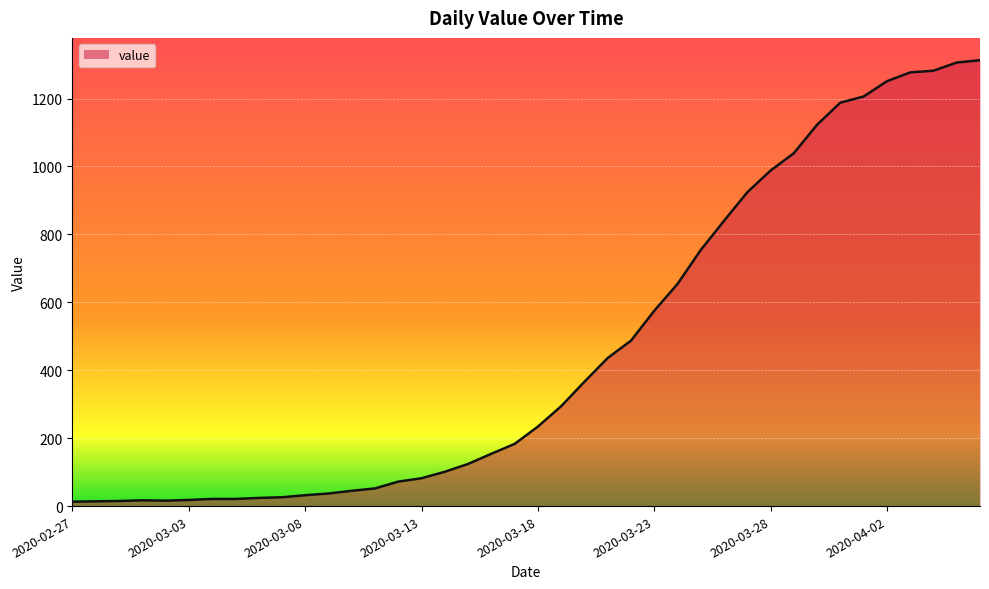

What is the difference between the maximum and minimum values?

1300